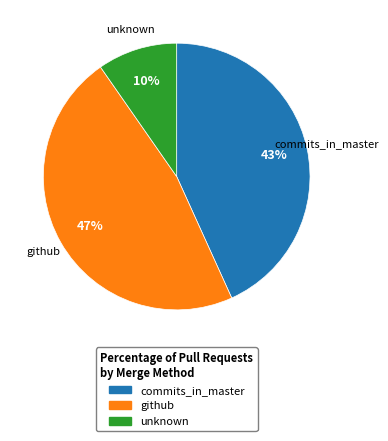

How many segments does this pie chart have?

3